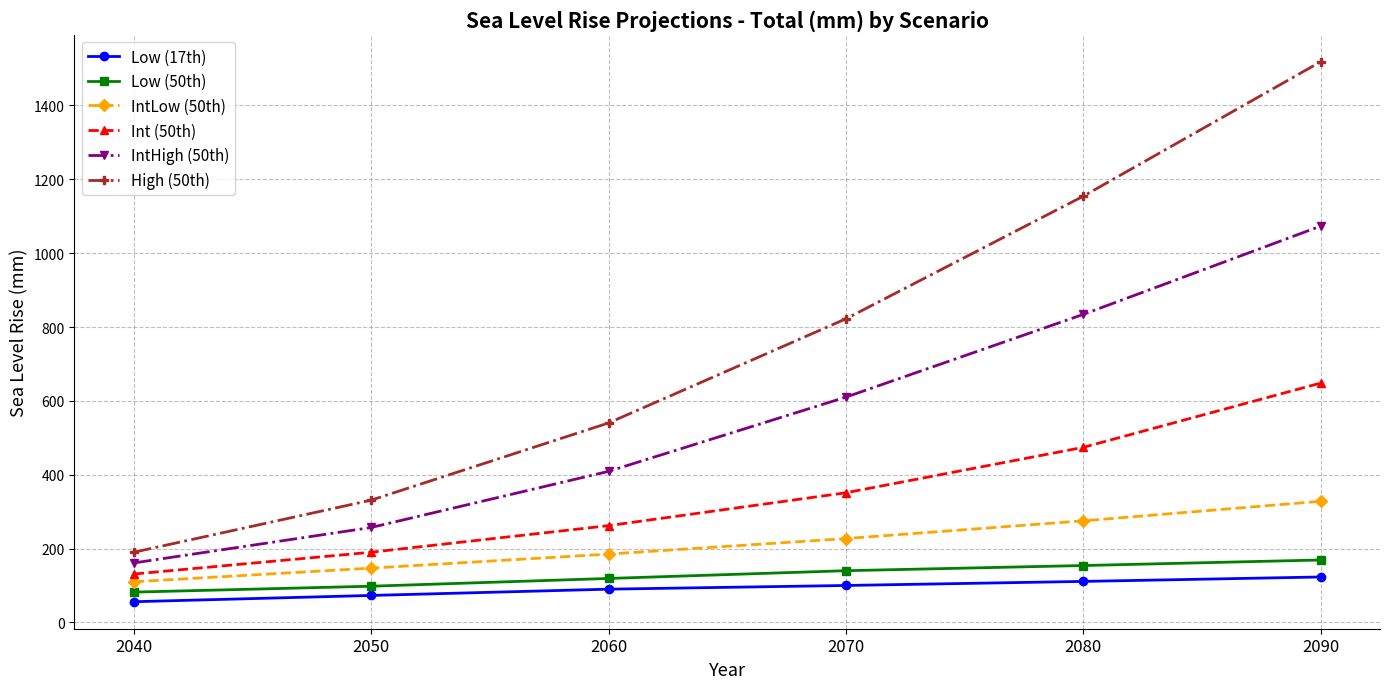

True or false: High (50th) and IntLow (50th) intersect in this chart.

False